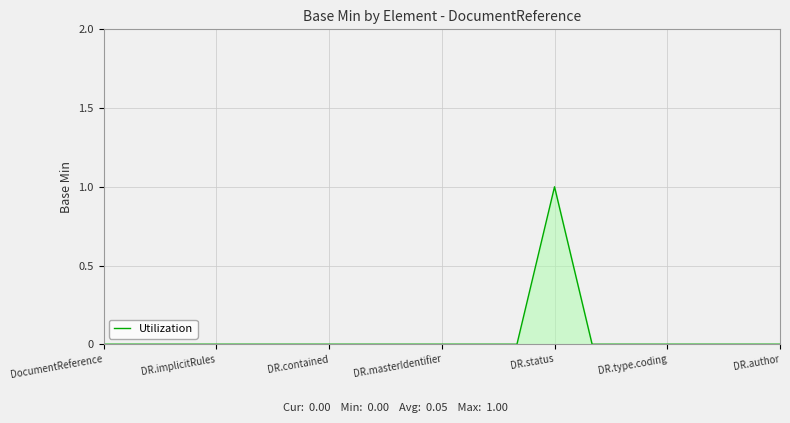

Reading left to right, transcribe all the data shown in this chart.

0	0	0	0	0	0	0	0	0	0	0	0	1	0	0	0	0	0	0